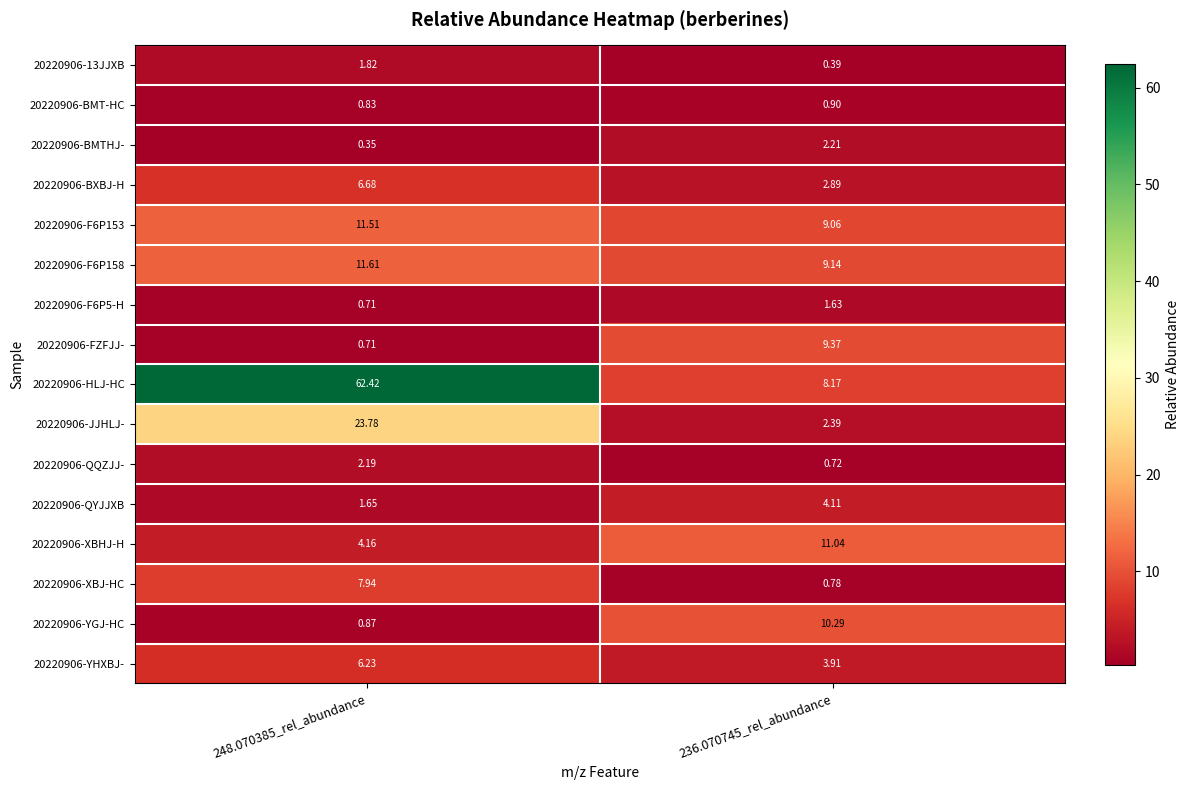

Is the value of 20220906-XBJ-HC at 248.070385_rel_abundance greater than the value of 20220906-YGJ-HC at 236.070745_rel_abundance?

No